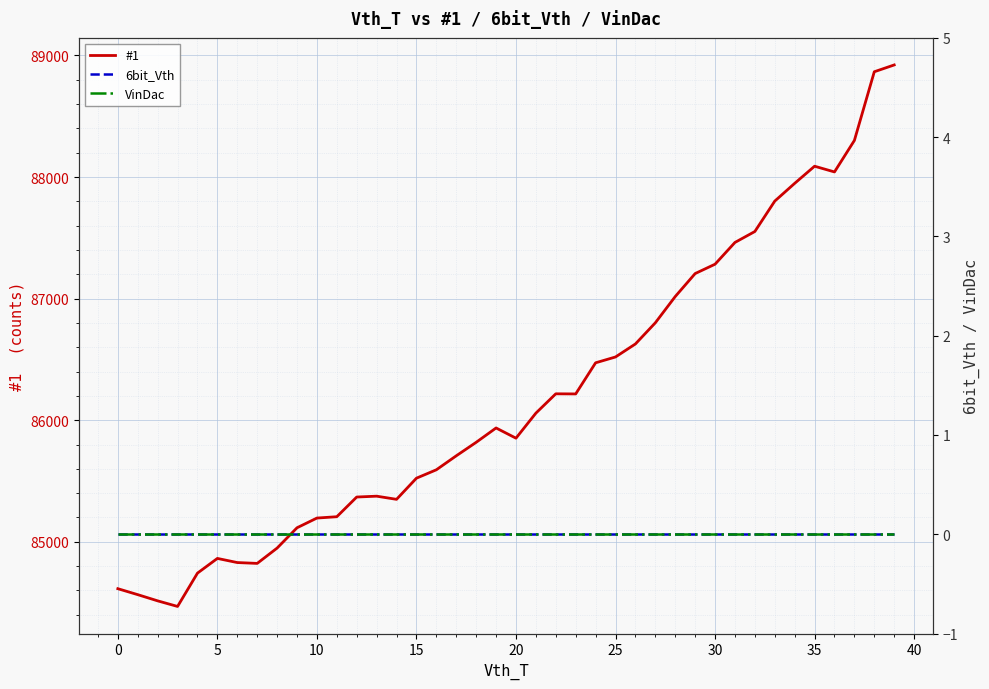

What is the label of the 20th point from the left?

19